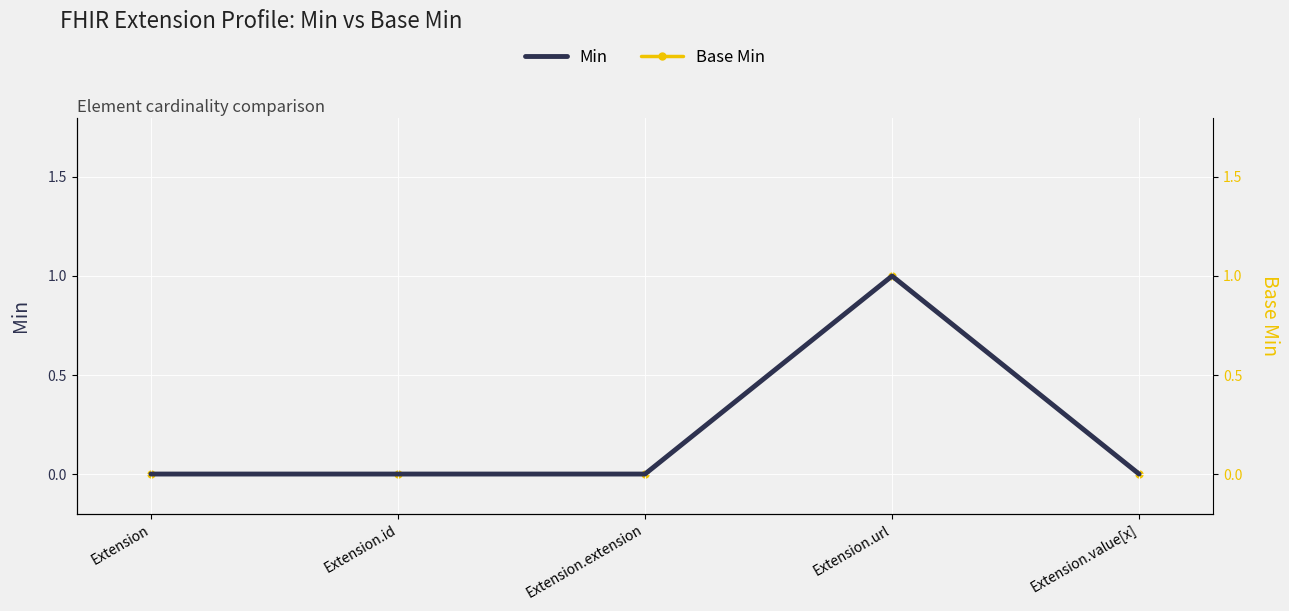

Reading left to right, extract all data points from this chart.

Min: 0	0	0	1	0
Base Min: 0	0	0	1	0